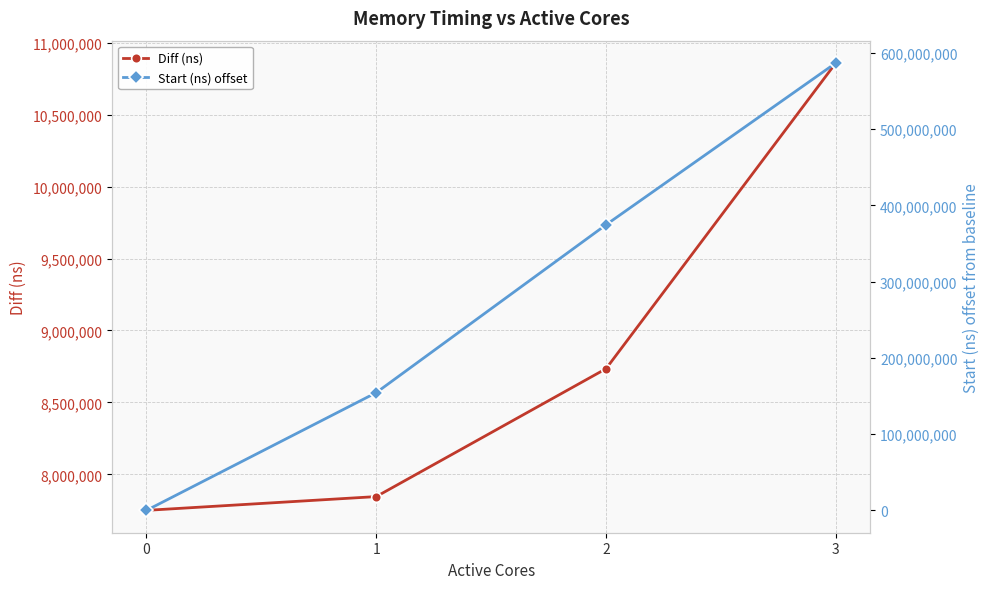

Reading left to right, extract all data points from this chart.

Diff (ns): 7749524	7845204	8733902	10858645
Start (ns) offset: 0	154388056	374510480	586690030